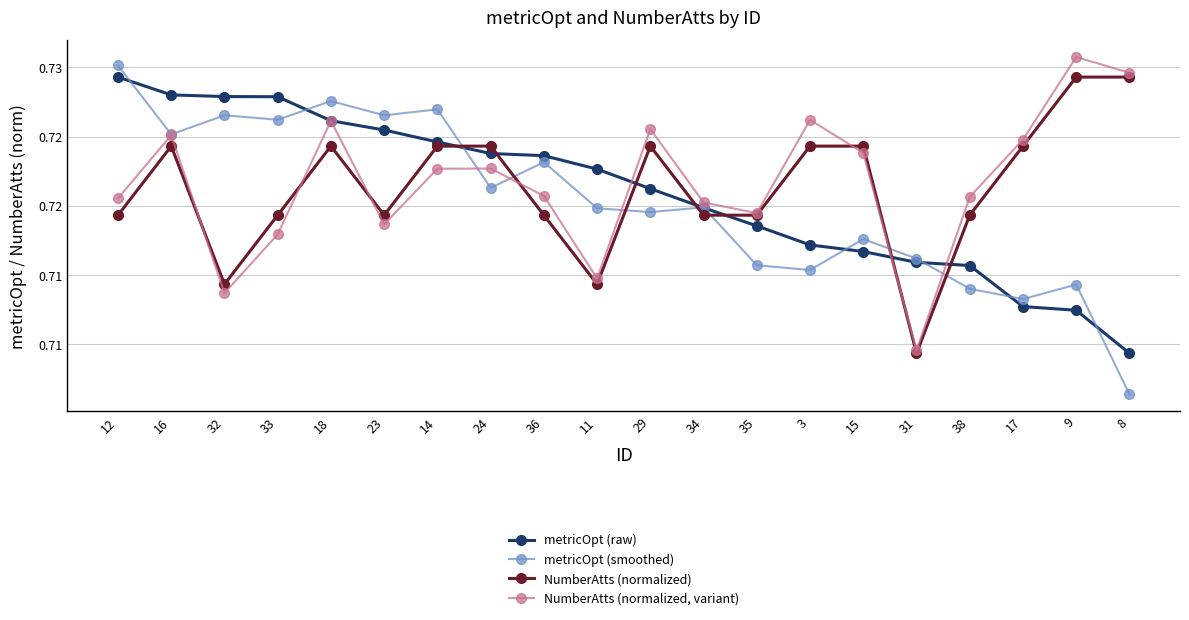

What are all the series names shown in the legend?

metricOpt (raw), metricOpt (smoothed), NumberAtts (normalized), NumberAtts (normalized, variant)